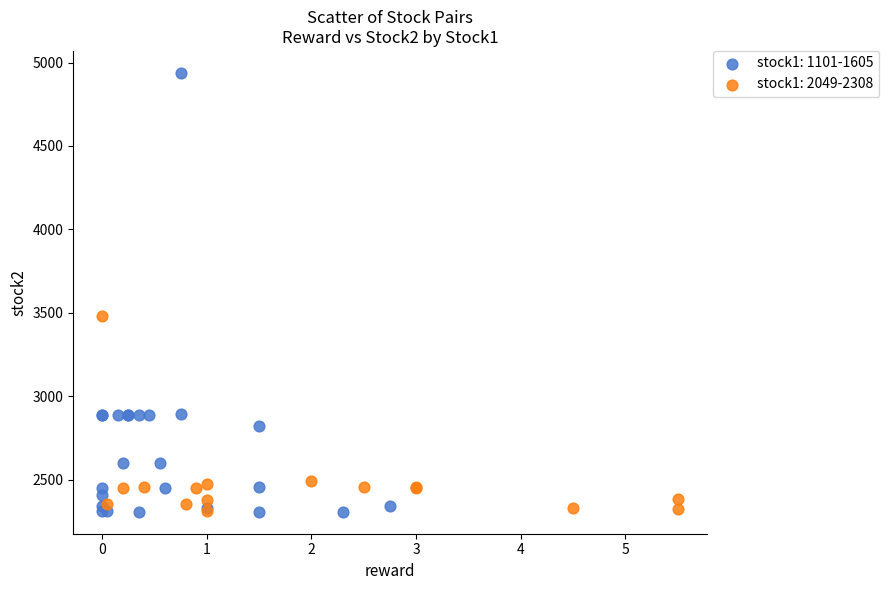

Which series has the widest spread of Y values?

stock1: 1101-1605